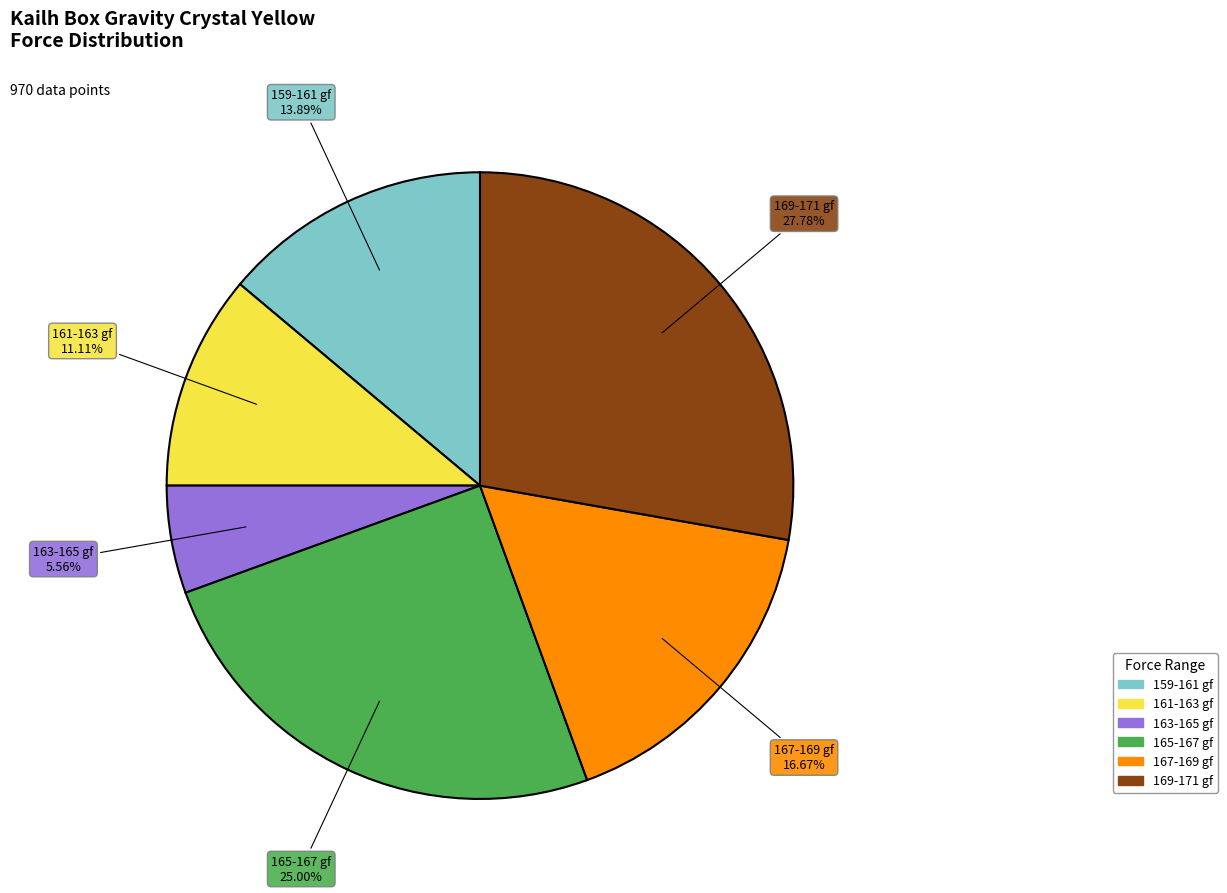

What is the ratio of the value at 167-169 gf to the value at 165-167 gf?

0.7